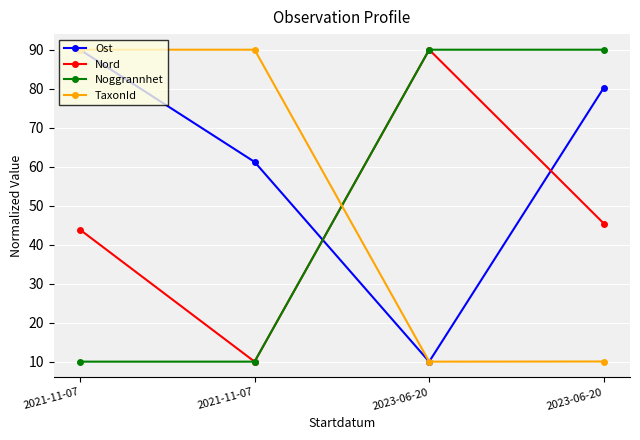

At which label does Nord reach its minimum?

2021-11-07